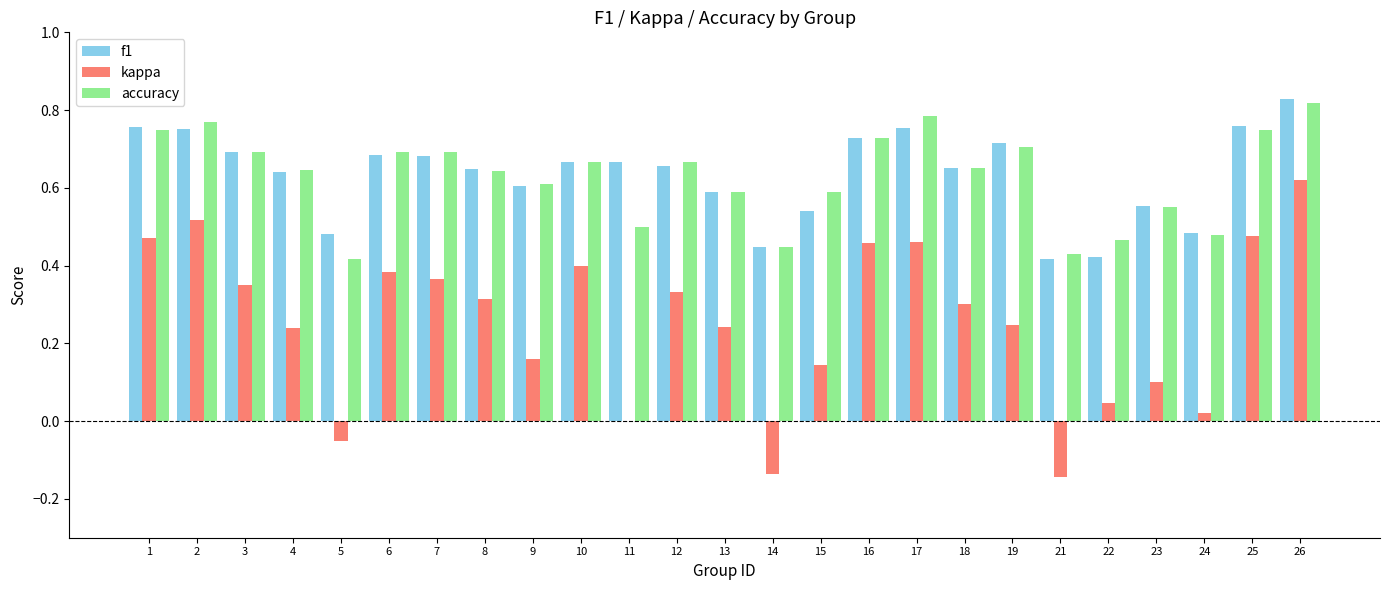

Which label corresponds to the largest value in the chart?

26